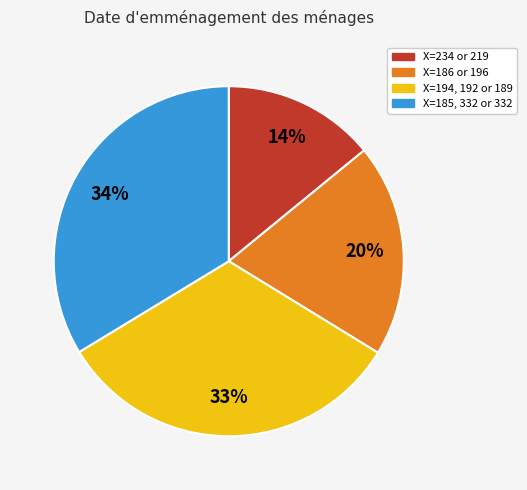

True or false: X=186 or 196 accounts for 20% of the total.

True